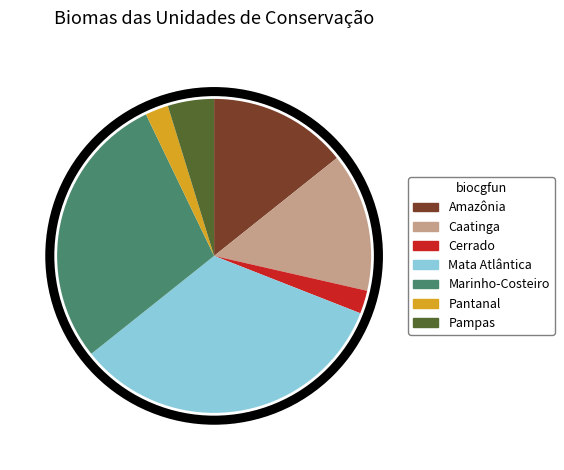

What is the largest slice in the pie chart?

Mata Atlântica